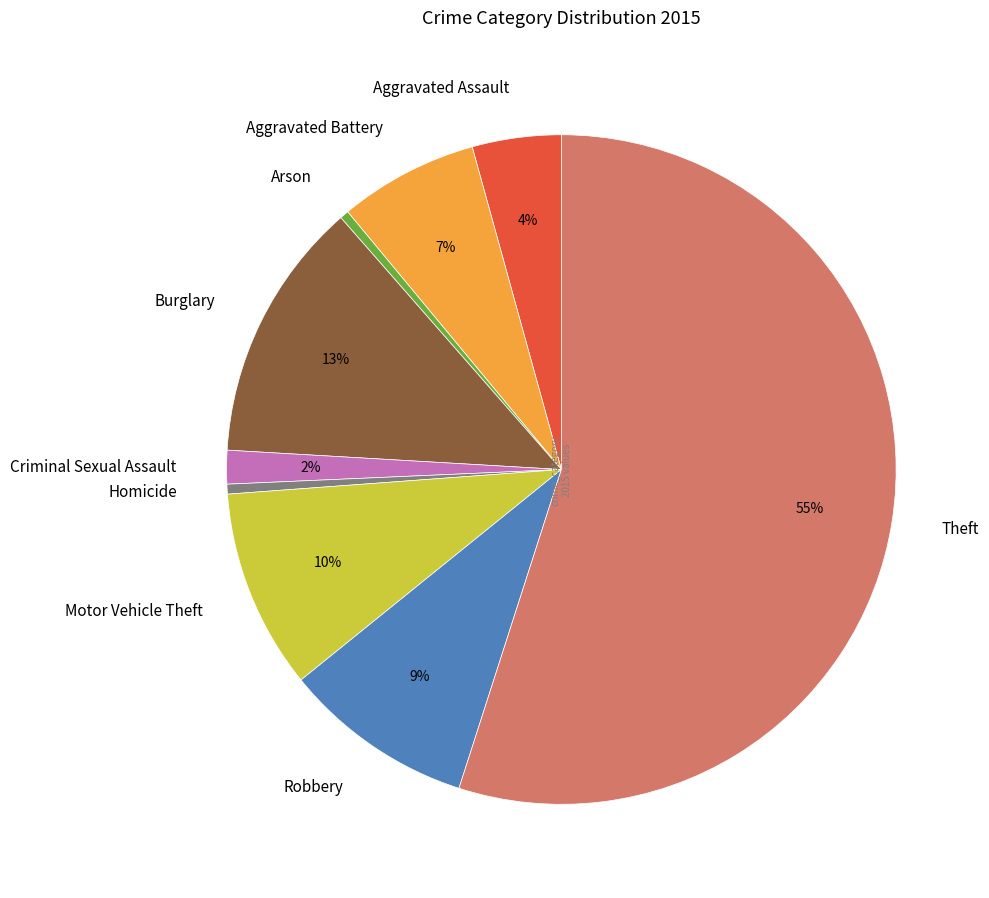

Which slice represents more than half of the pie?

Theft